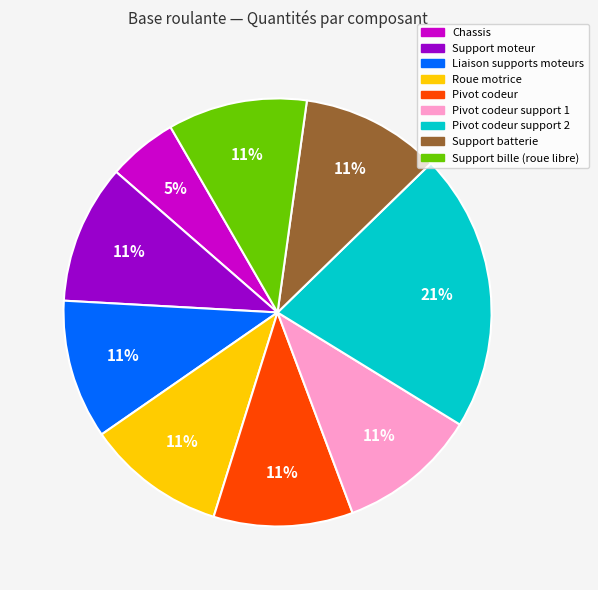

How many slices are in this pie chart?

9